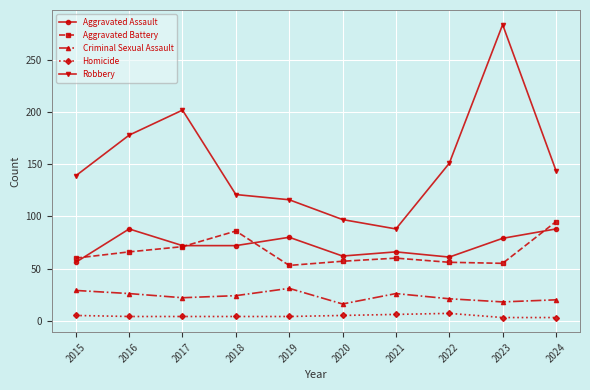

Rank the series at 2019 from lowest to highest value.

Homicide, Criminal Sexual Assault, Aggravated Battery, Aggravated Assault, Robbery